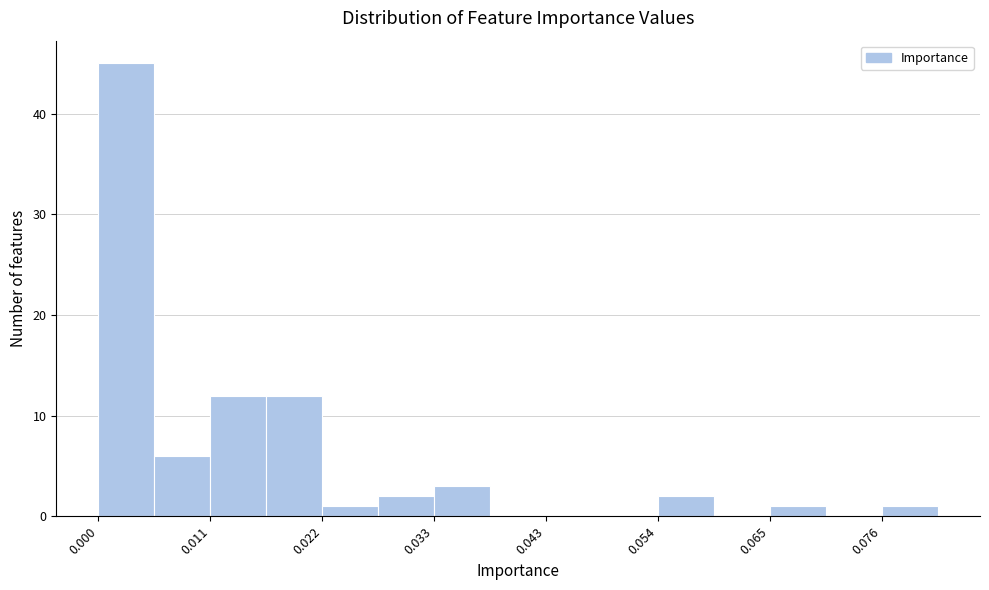

Read against the x-axis, roughly where is the centre of the tallest bar?

0.002